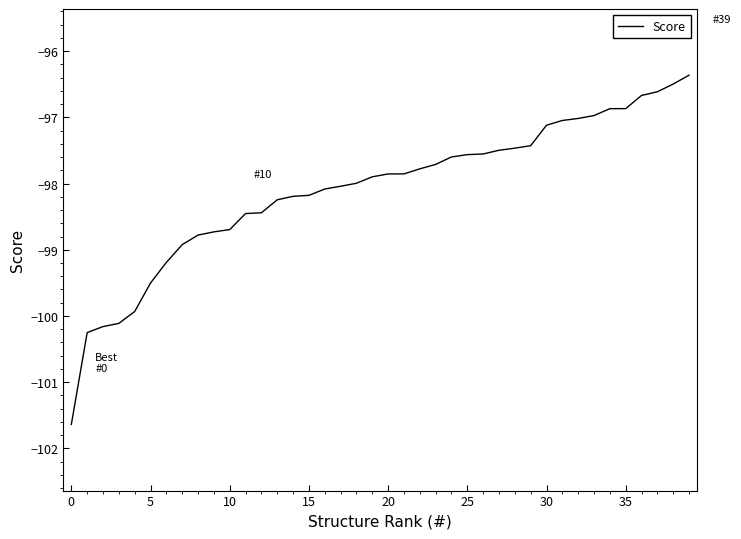

What is the smallest value displayed?

-101.6